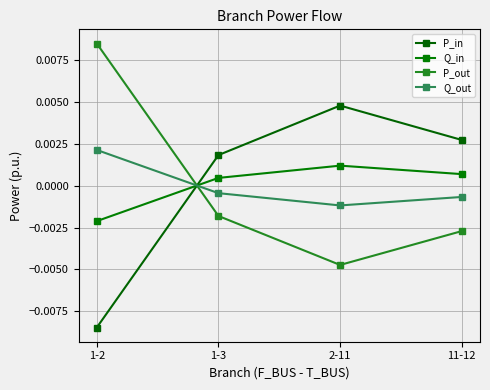

The value of Q_in at 2-11 is 0.0. True or false?

False